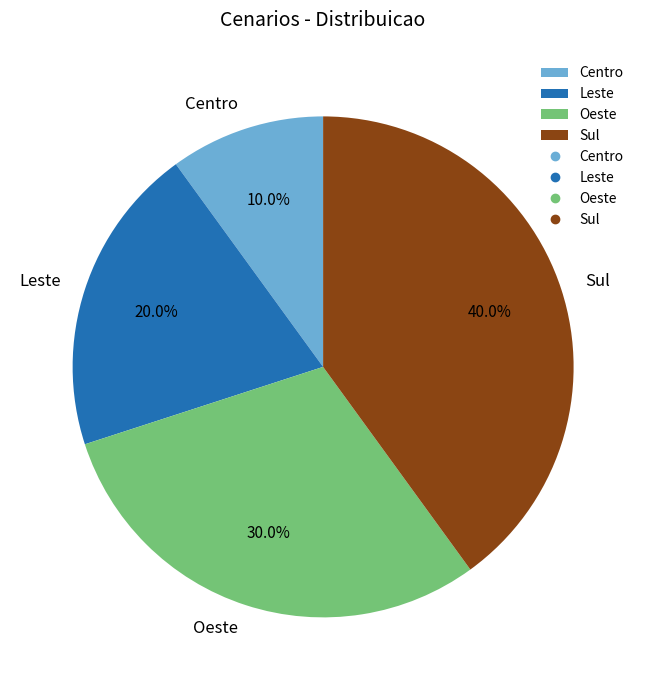

To the nearest percent, what is the difference between the Sul and Centro slice percentages?

30%